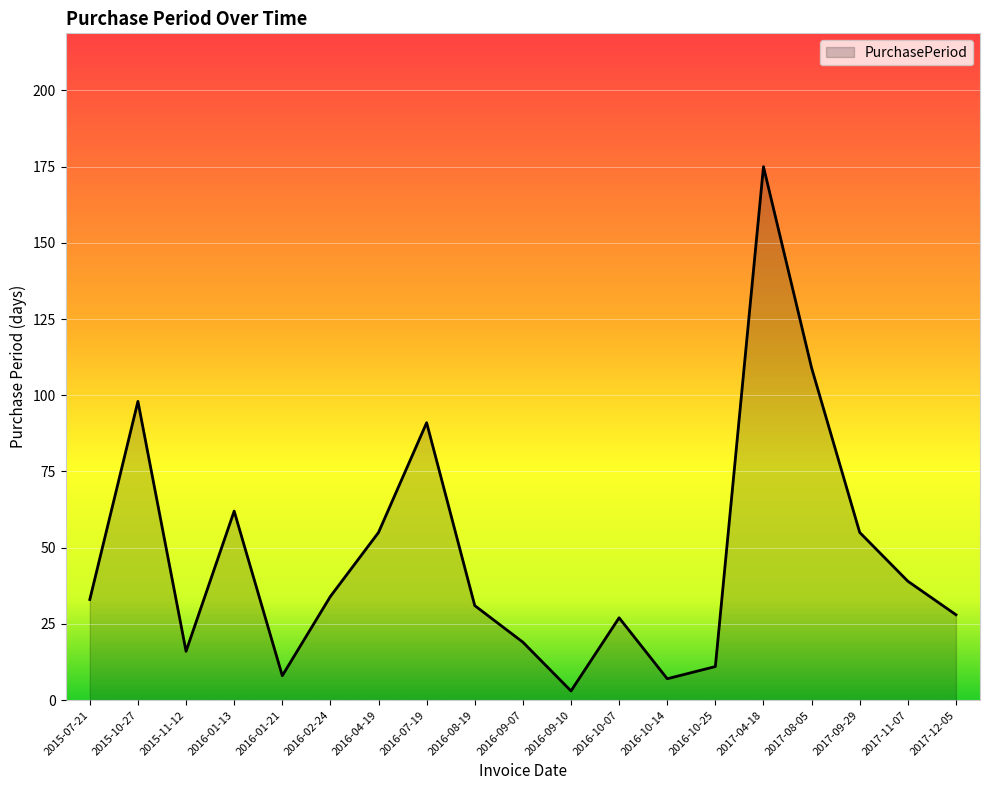

What is the change in value from 2016-01-21 to 2016-10-07?

+19